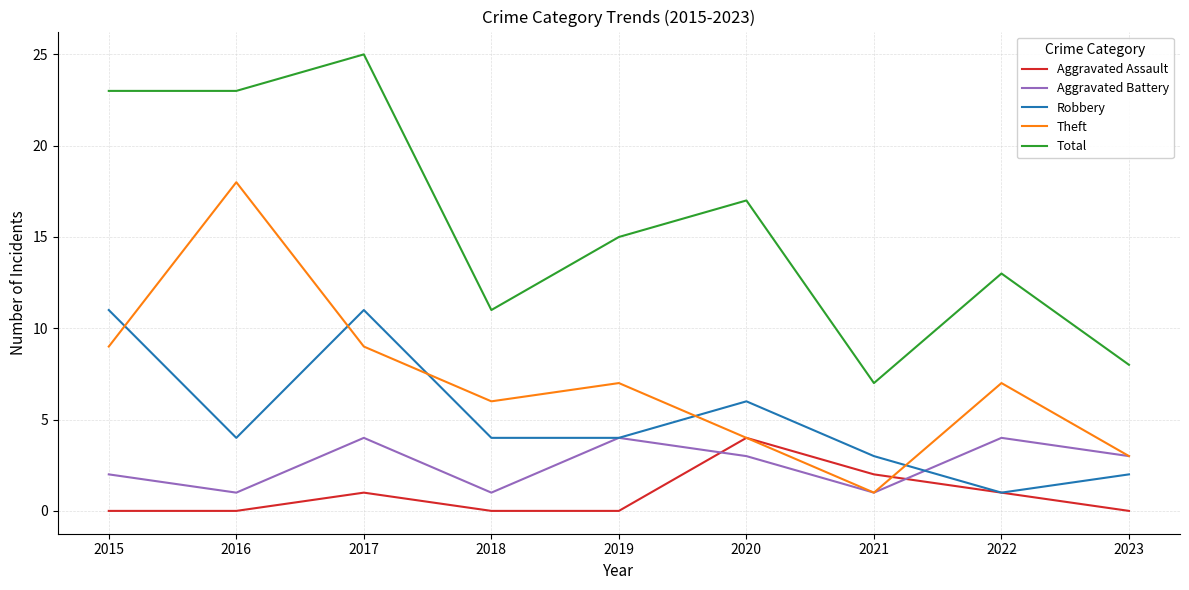

What are all the series names shown in the legend?

Aggravated Assault, Aggravated Battery, Robbery, Theft, Total